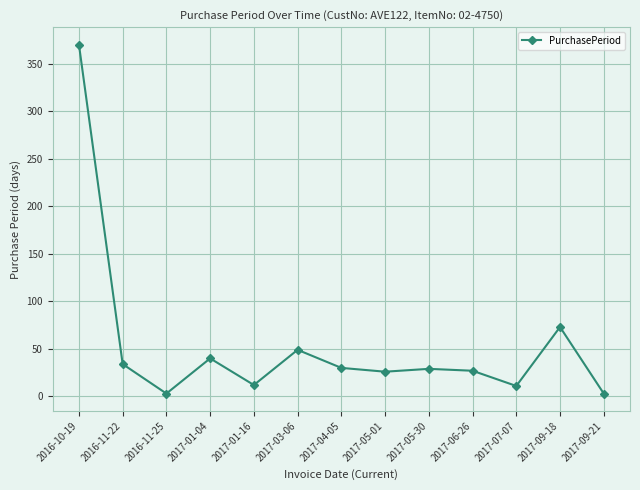

What is the difference between the values at 2017-06-26 and 2016-11-22?

7